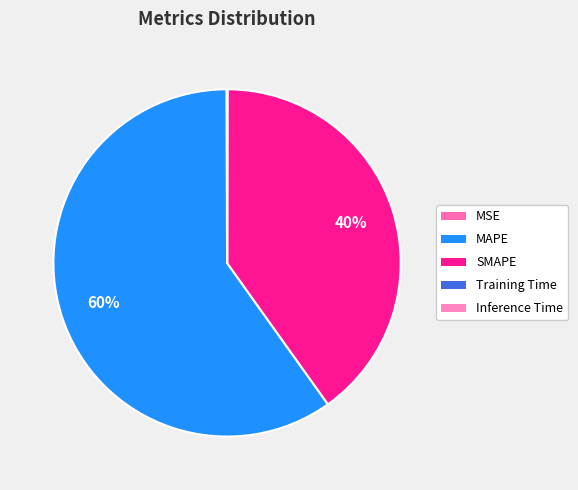

The Inference Time slice represents 7% of the pie. True or false?

False